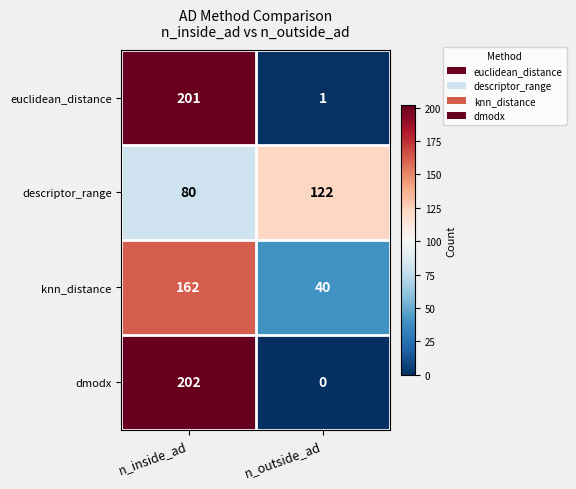

Count the number of categories in the chart.

2